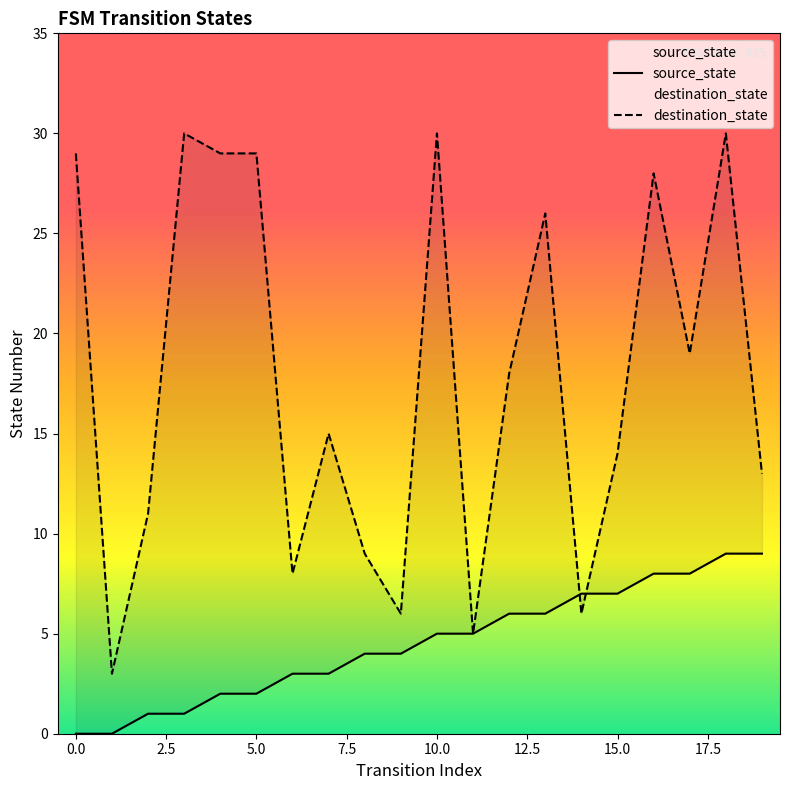

Between 2 and 9, which series saw the biggest shift?

destination_state